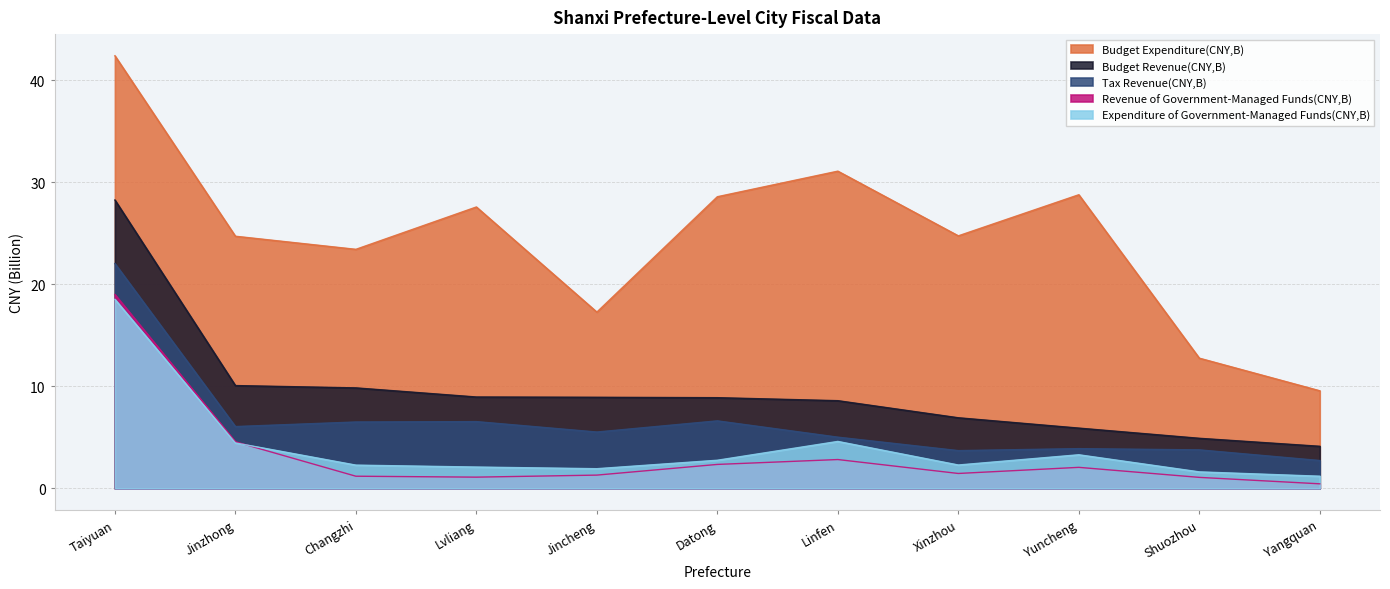

What is the difference between the maximum and minimum values in the Expenditure of Government-Managed Funds(CNY,B) series?

17.3